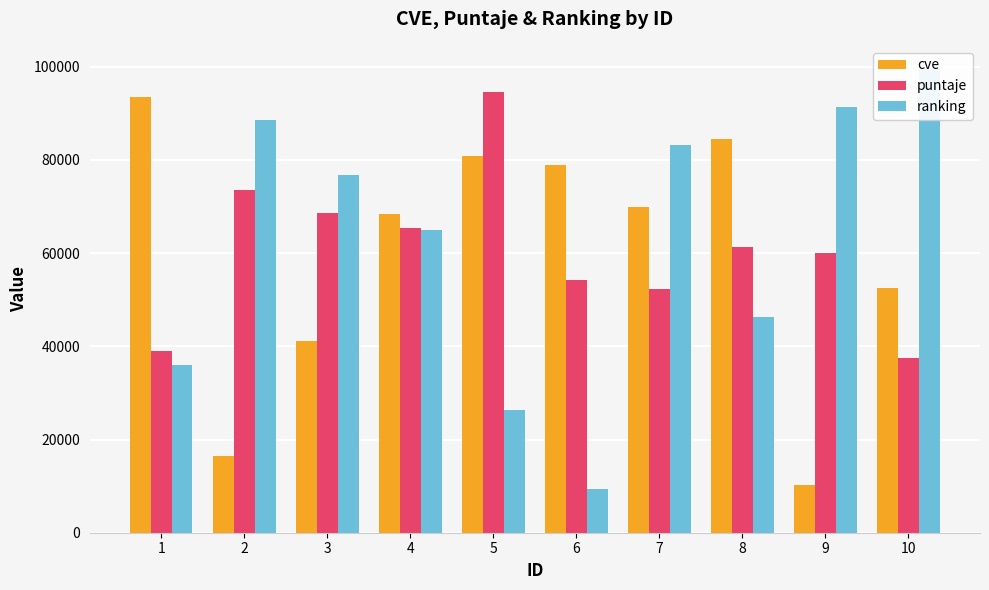

How many data points in cve are above 69968?

4